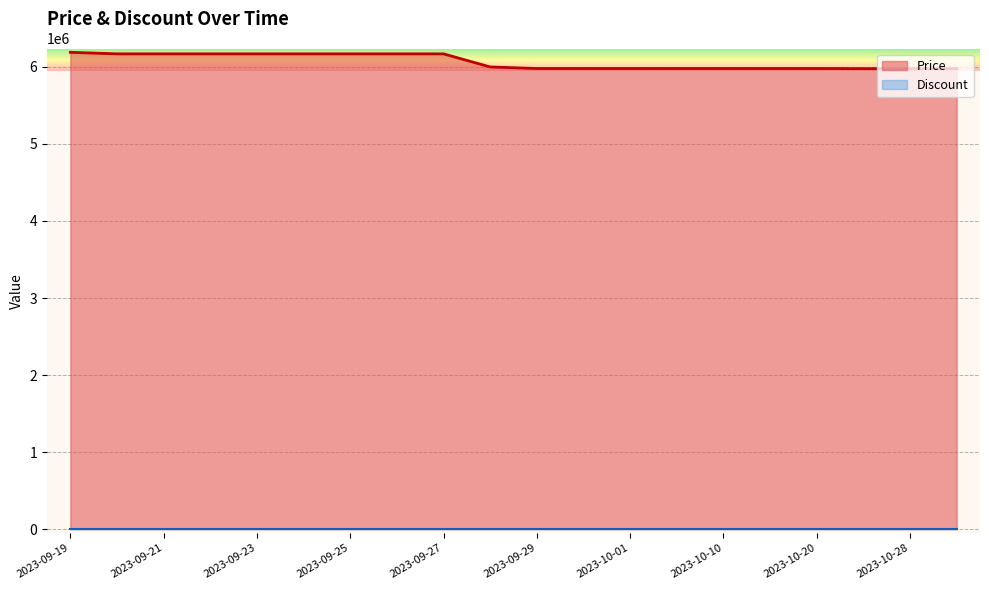

List the labels in order of value, largest first.

2023-09-19, 2023-09-20, 2023-09-21, 2023-09-22, 2023-09-23, 2023-09-24, 2023-09-25, 2023-09-26, 2023-09-27, 2023-09-28, 2023-09-29, 2023-09-30, 2023-10-01, 2023-10-05, 2023-10-10, 2023-10-15, 2023-10-20, 2023-10-27, 2023-10-28, 2023-10-29